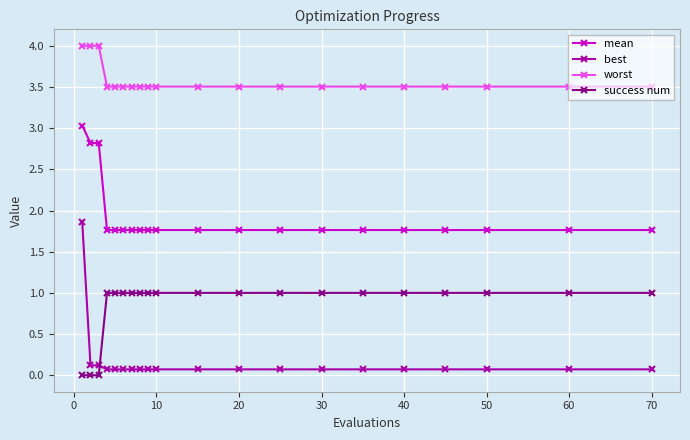

Which series has the largest total across all categories?

worst